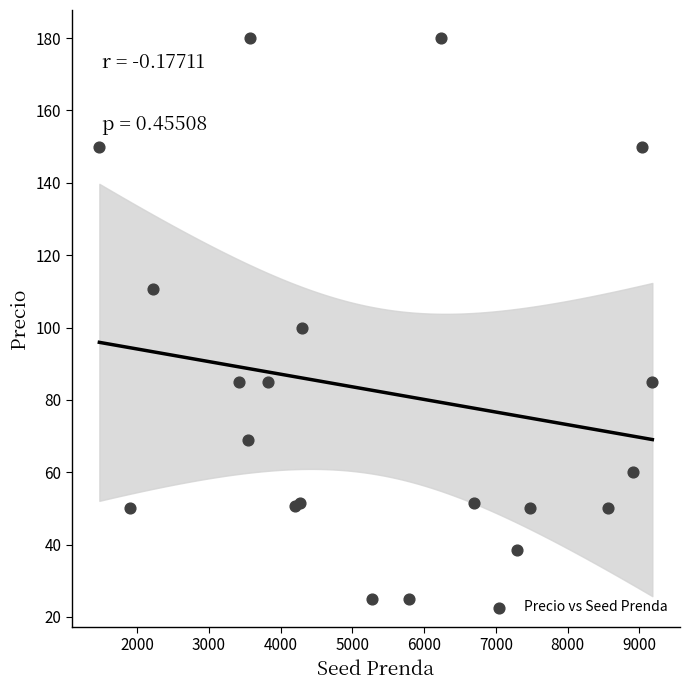

What Y value in the scatter plot is closest to 102?

100.0